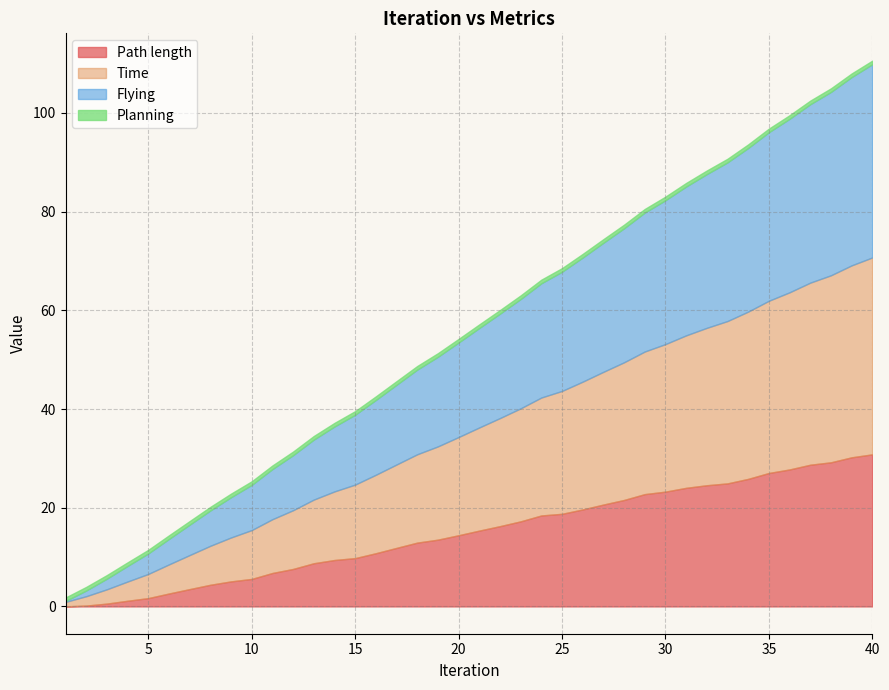

Which series has the largest total across all categories?

Time